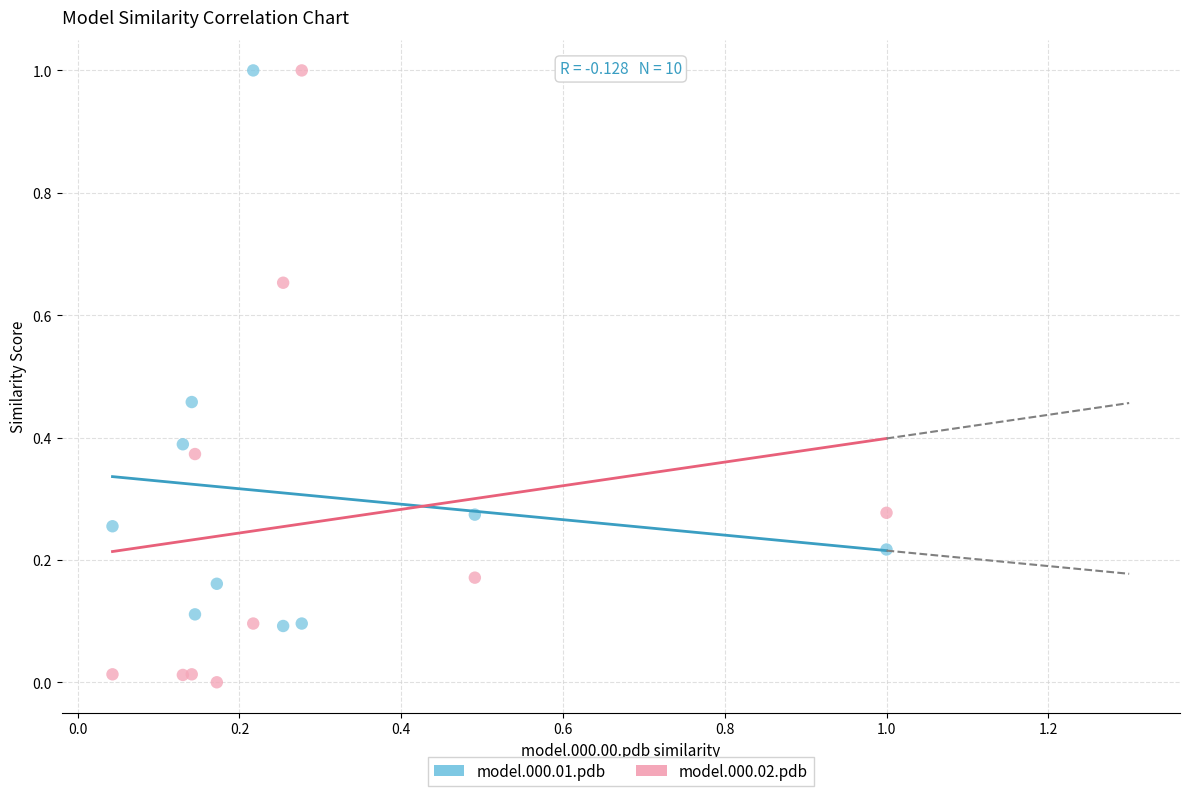

Which series reaches the minimum Y coordinate?

model.000.02.pdb